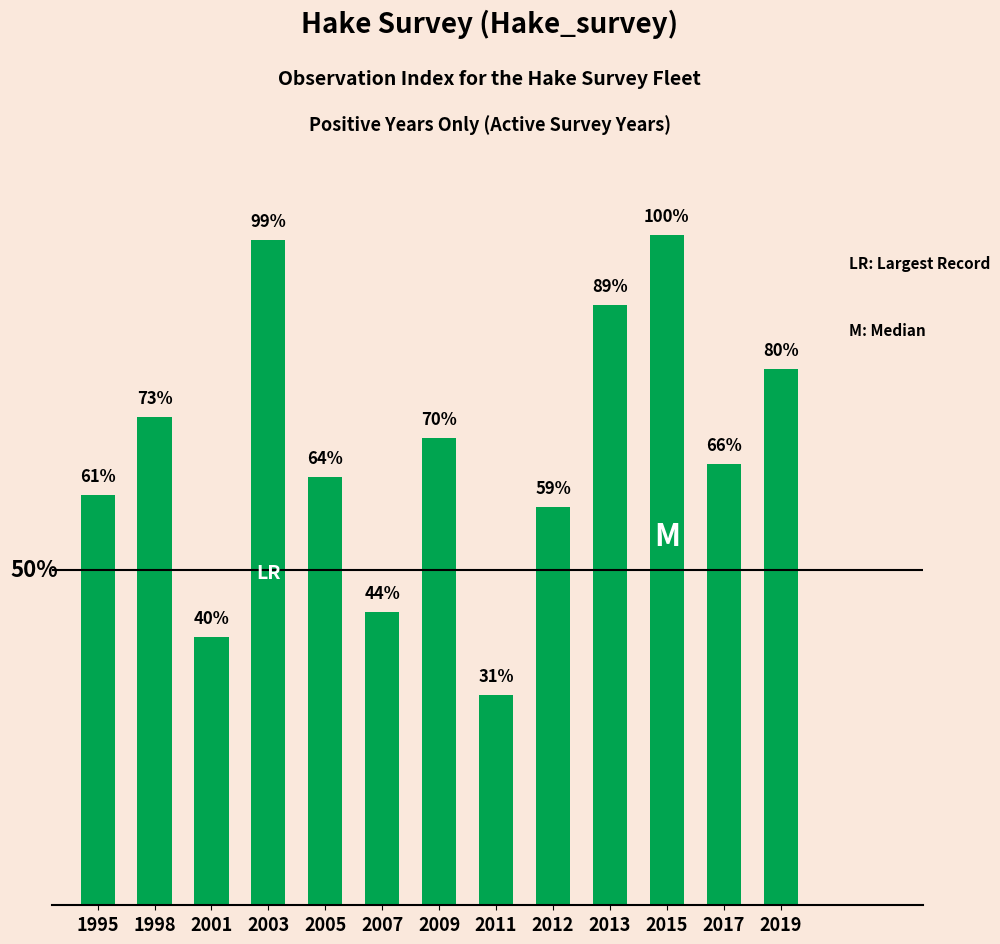

Are the bars horizontal?

No